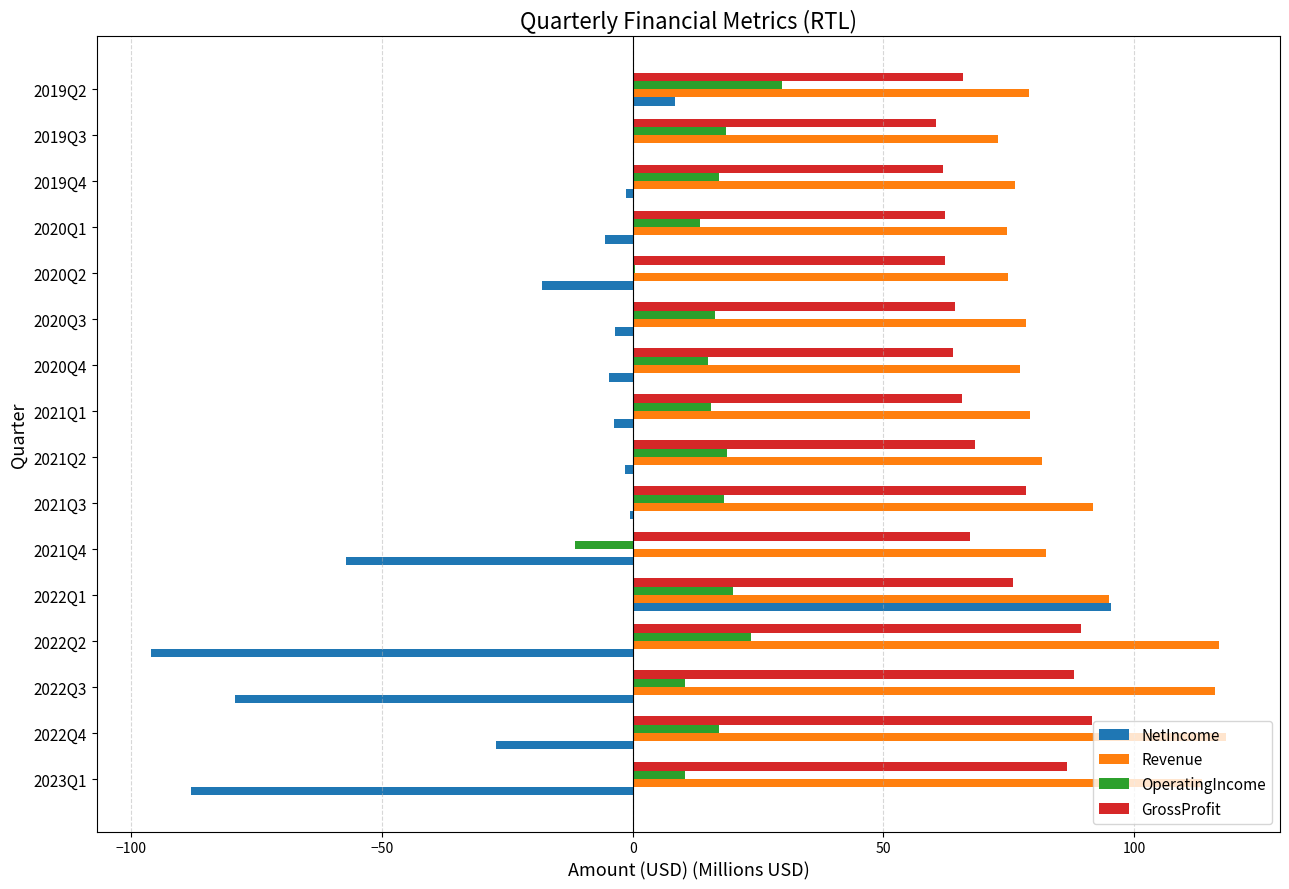

What is the sum of all OperatingIncome values?

234.1